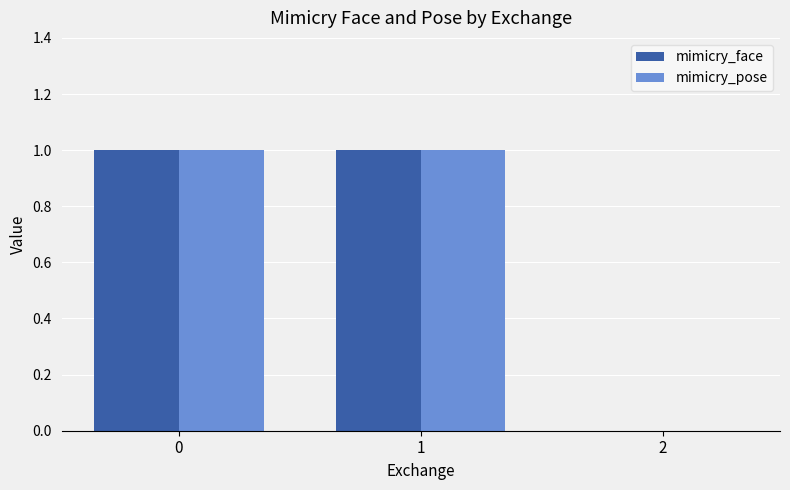

True or false: mimicry_face has a value of 0 at 2.

True